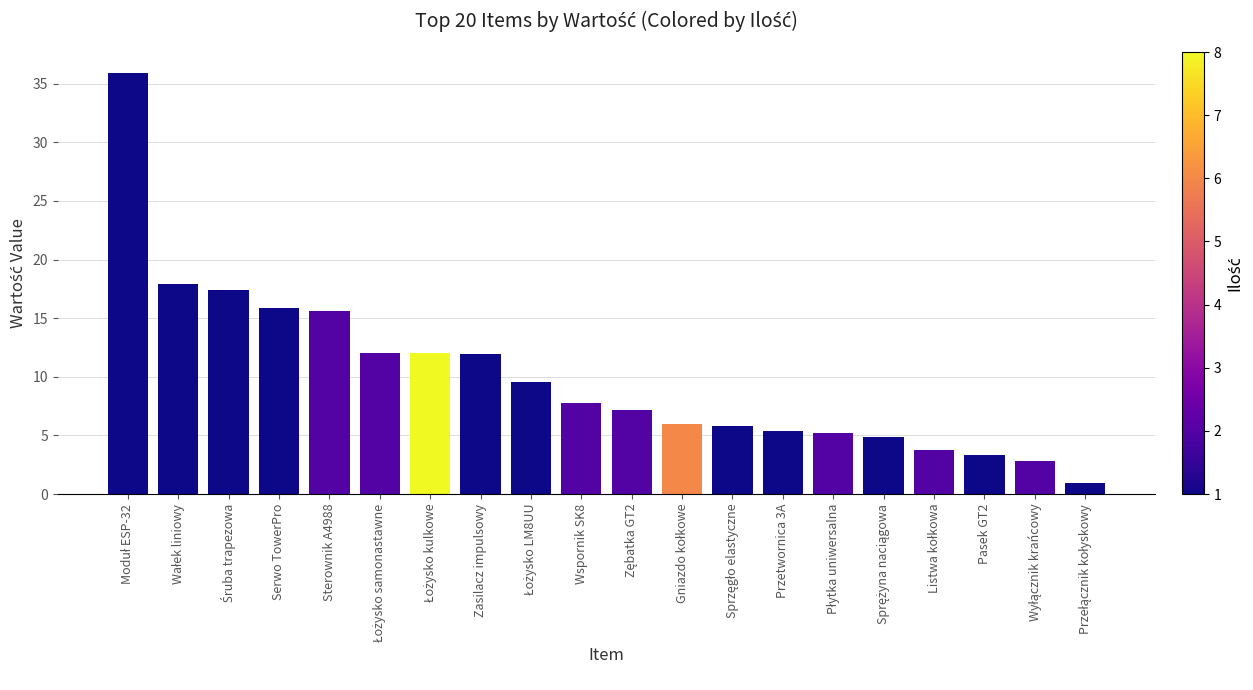

What is the value of the 19th bar from the left?

2.8